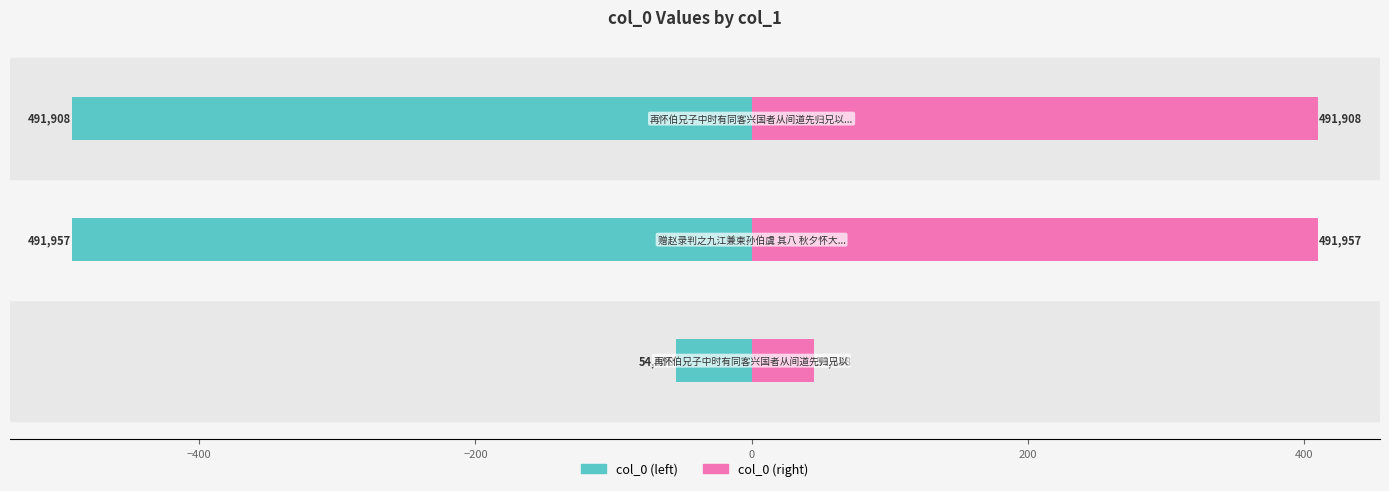

Reading right to left, what are all the values shown in this chart?

col_0 (left): −200=-491.9	−400=-492.0	−600=-54.6
col_0 (right): −200=409.9	−400=410.0	−600=45.5